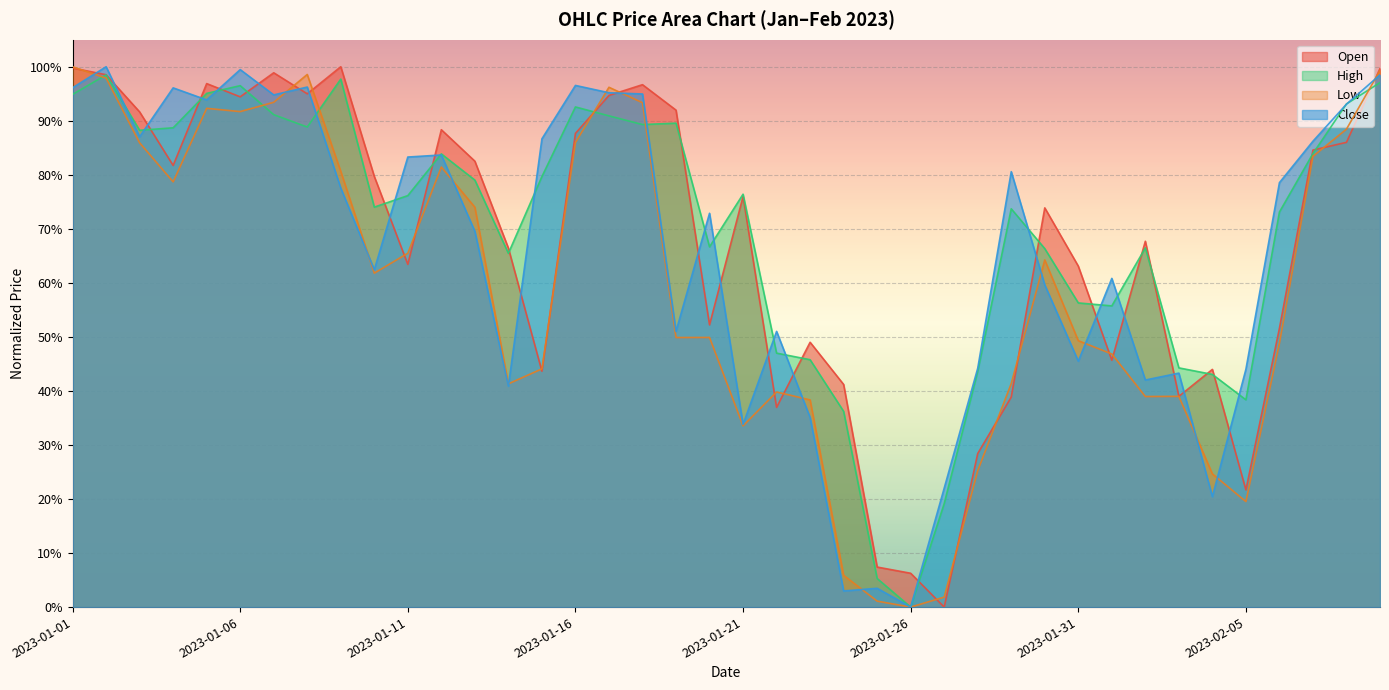

What is the value of the Close point at the 7th from the left?

0.9